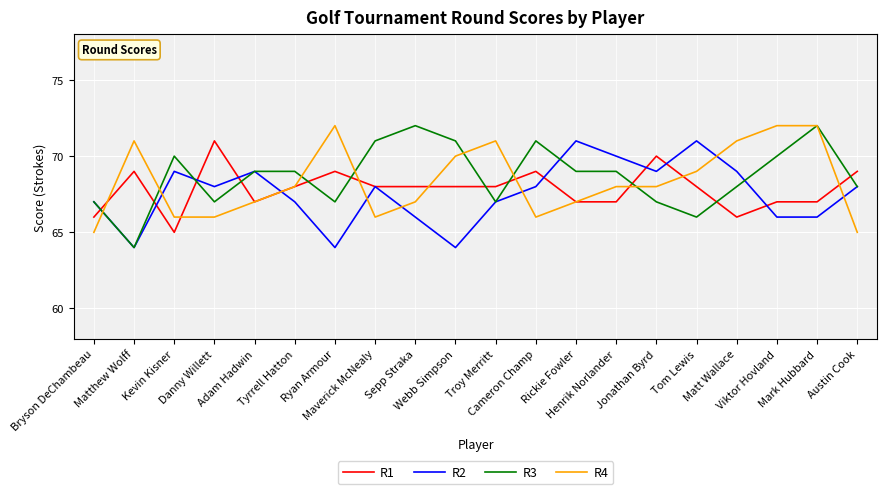

What is the greatest value displayed?

72